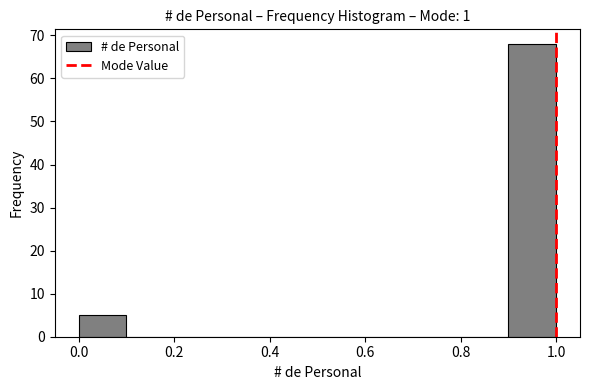

What is the height of the bar covering 0.0 to 0.1 on the x-axis? The values are not printed on the chart, so give them approximately, as read against the axis.

5